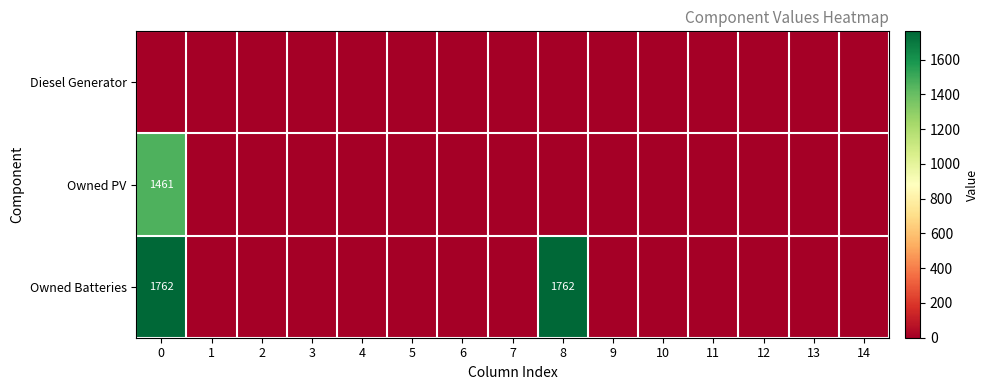

What is the average value of the Owned Batteries series?

235